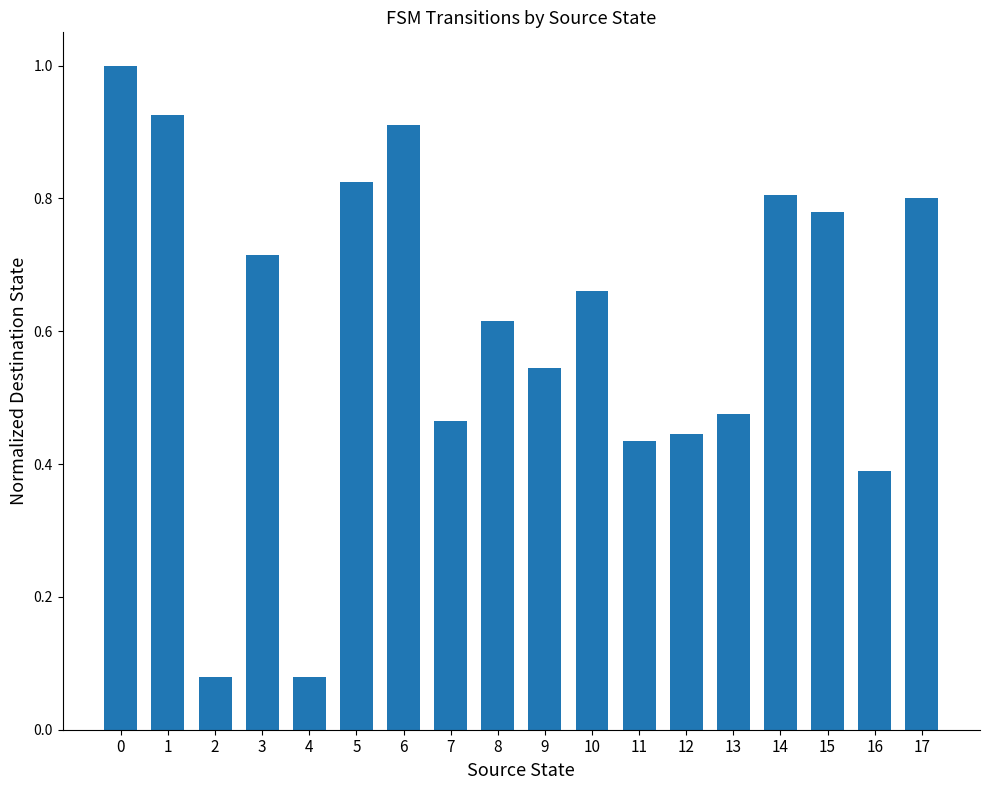

What is the change in value from 2 to 16?

+0.3